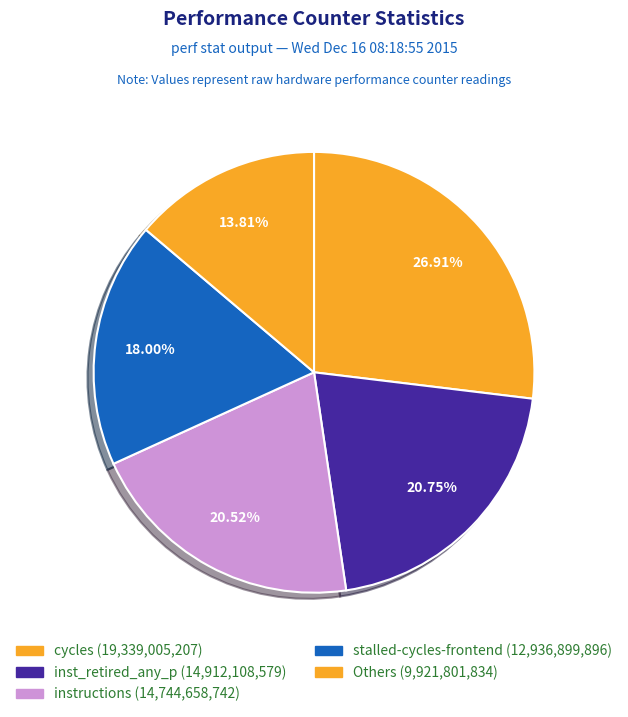

Count the number of slices in the pie.

5